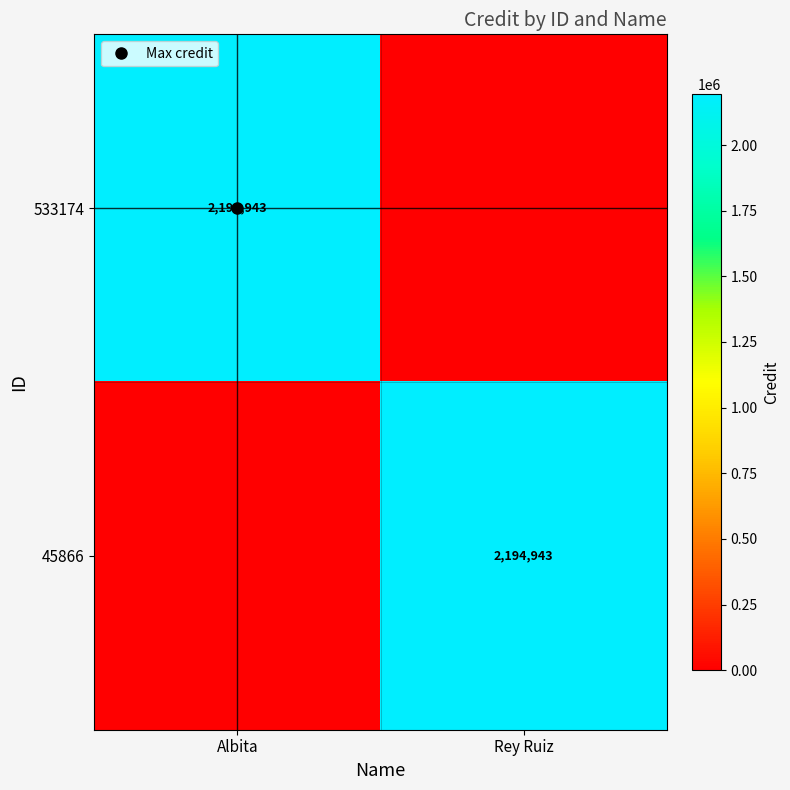

Between Rey Ruiz and Albita, which is larger?

Albita